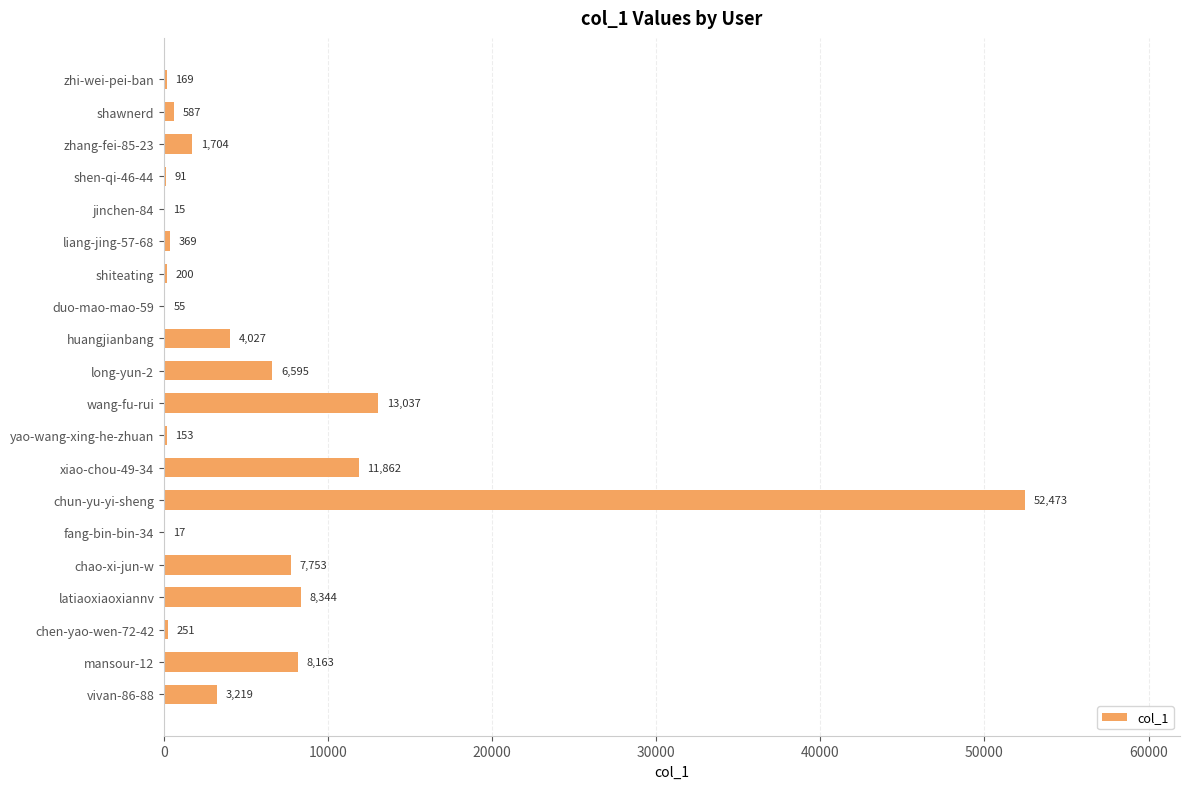

At which label is the value closest to 26244?

wang-fu-rui